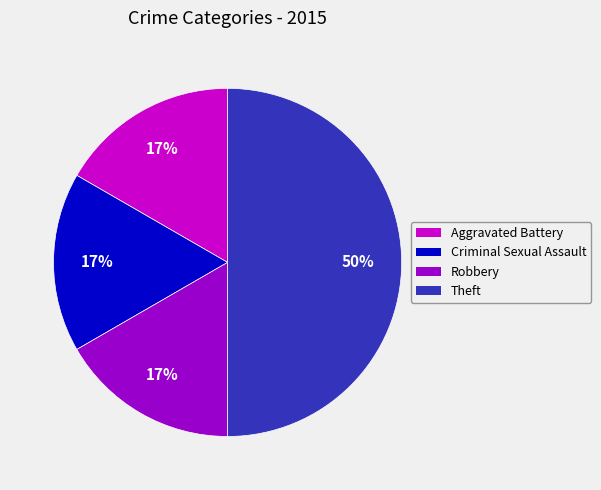

Is the sum of Aggravated Battery and Criminal Sexual Assault greater than half?

No